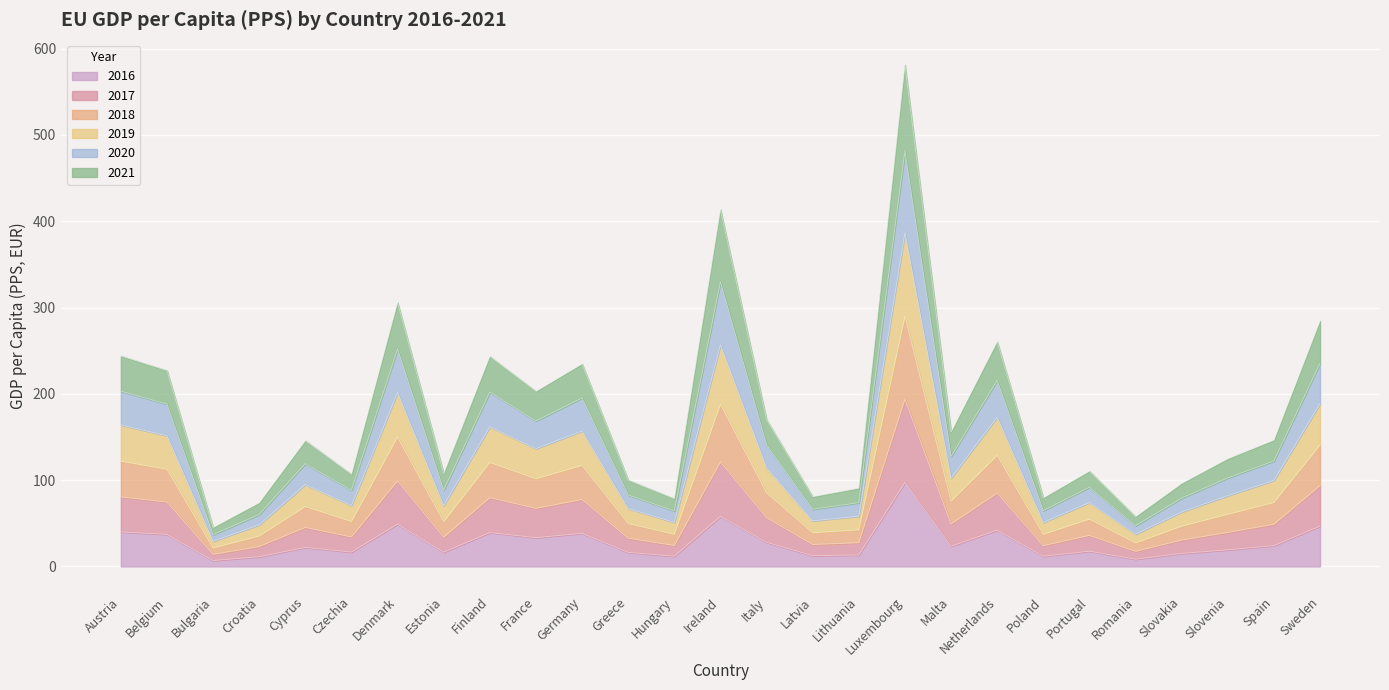

What is the label of the 19th point from the right?

Finland